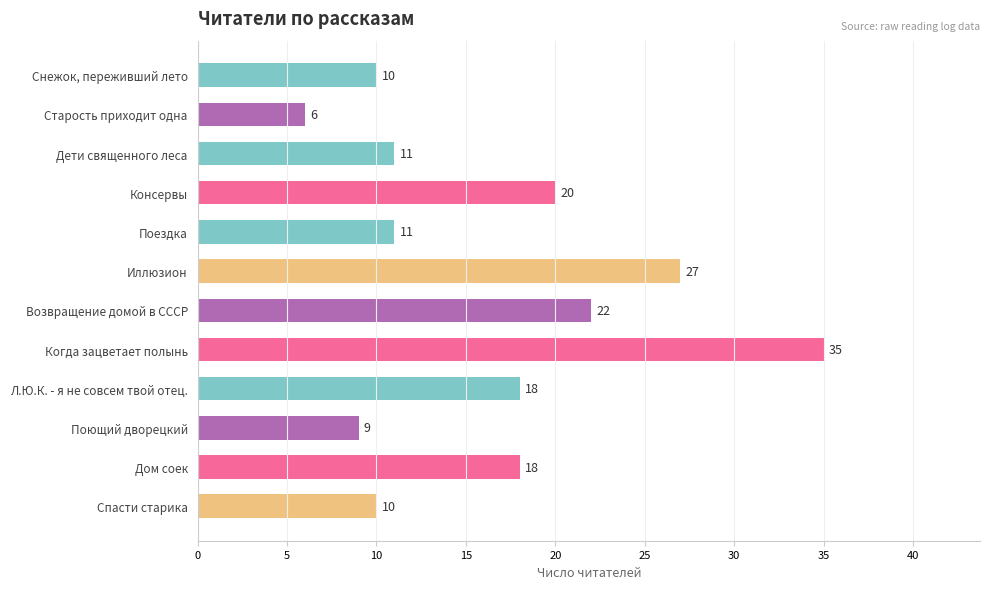

At which label is the value closest to 20?

Консервы